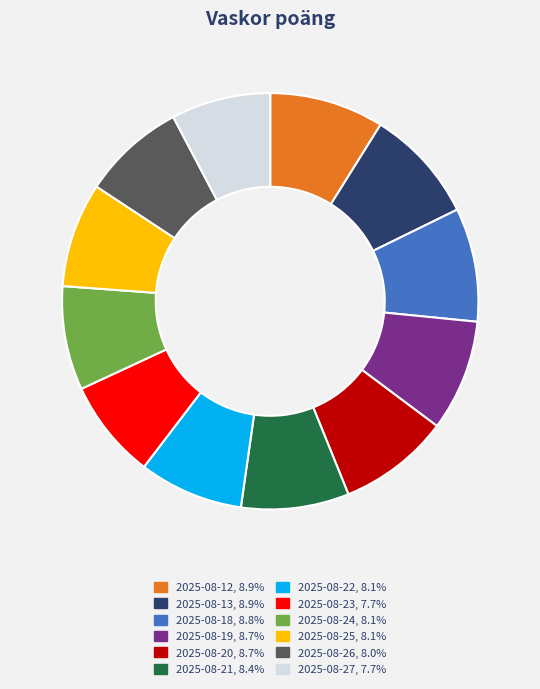

Does 2025-08-19 represent more than half of the total?

No